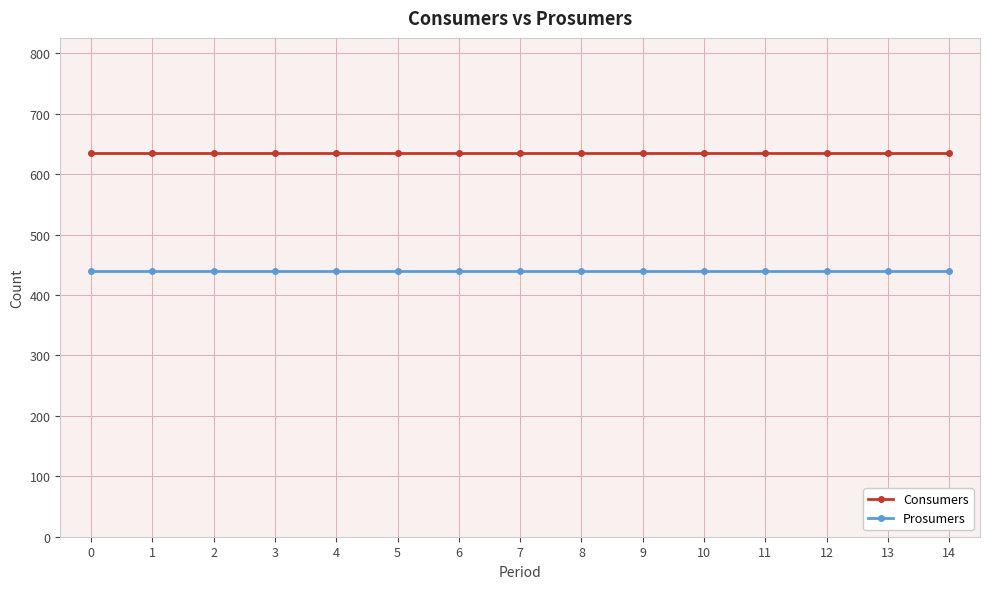

Is this an area chart (filled region under the line)?

No